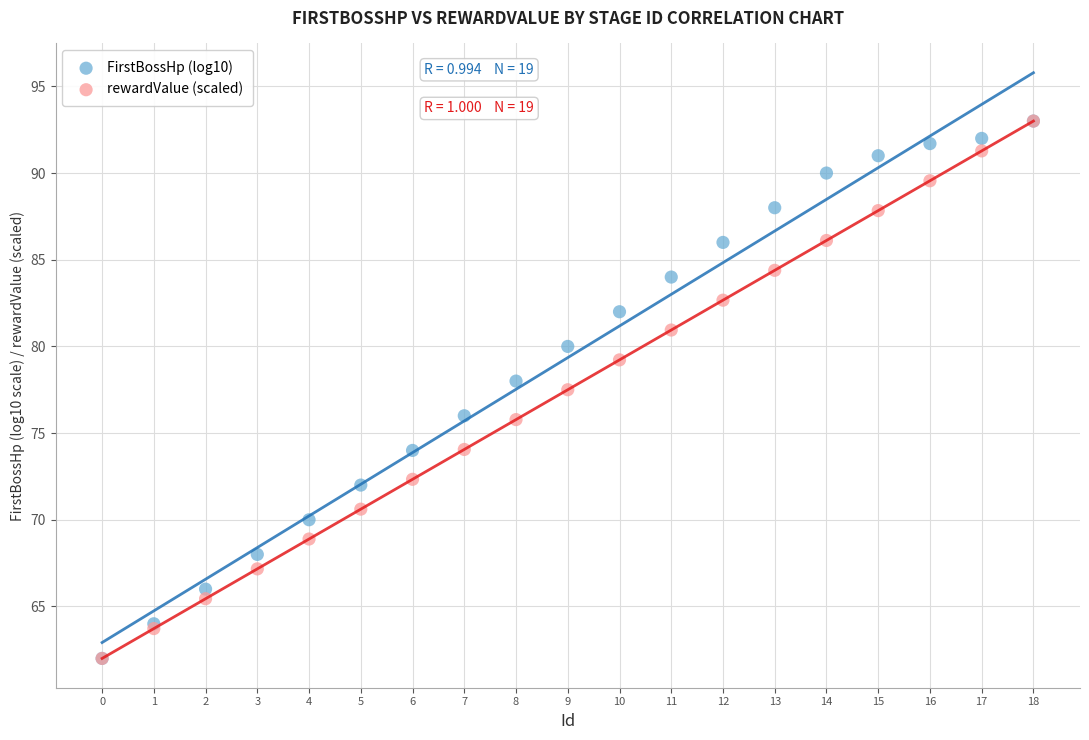

In the rewardValue (scaled) series, what Y value is closest to 77?

77.5